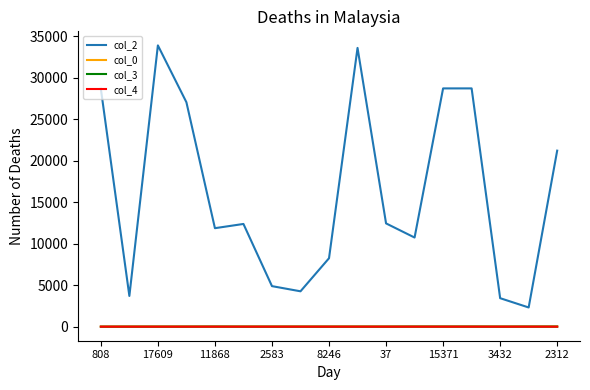

How many interior local peaks does the col_2 series have?

4